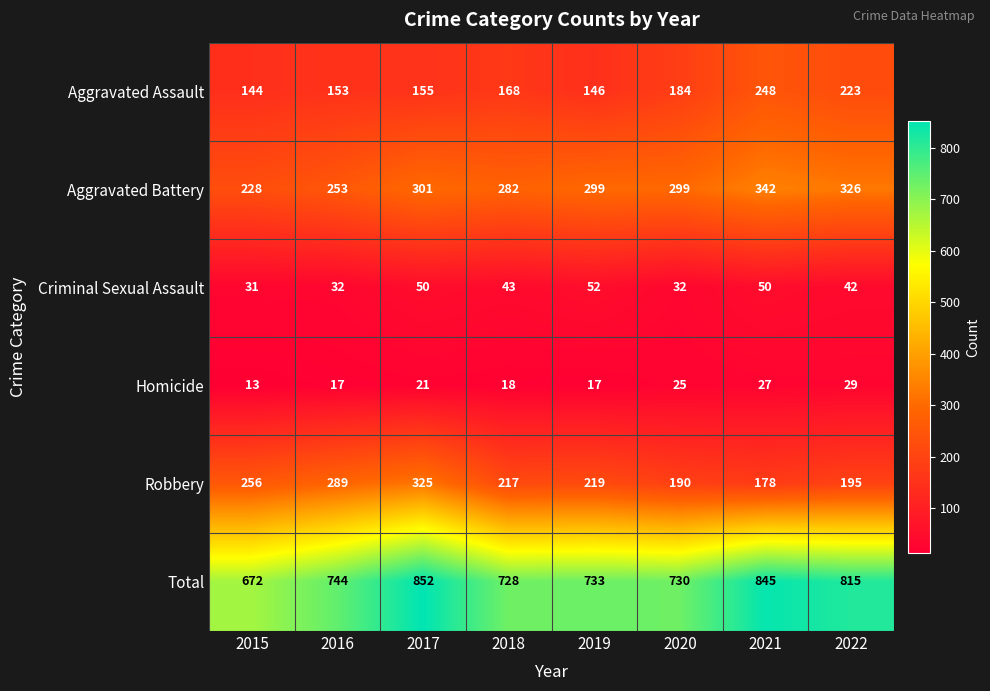

What value does the Homicide series have at 2022, to the nearest 10?

30